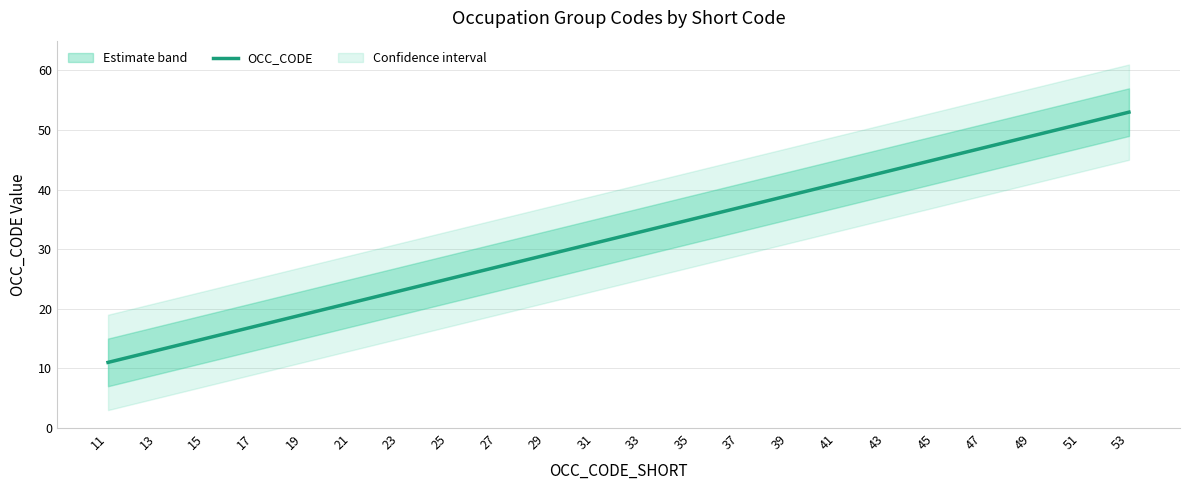

Which category has the highest value across all series?

53